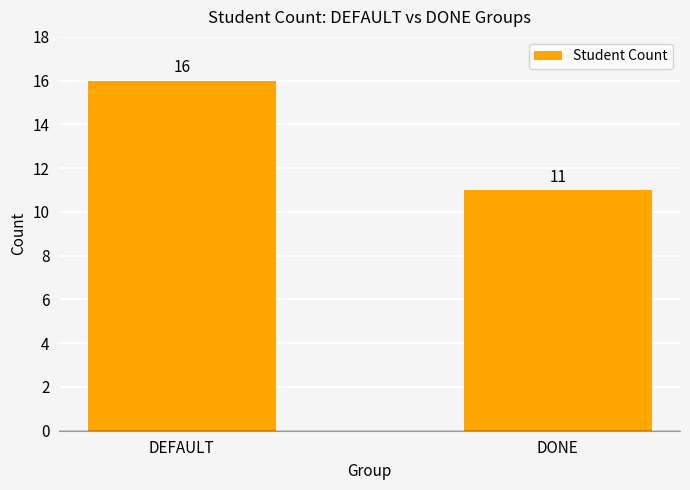

What is the change in value from DEFAULT to DONE?

-5